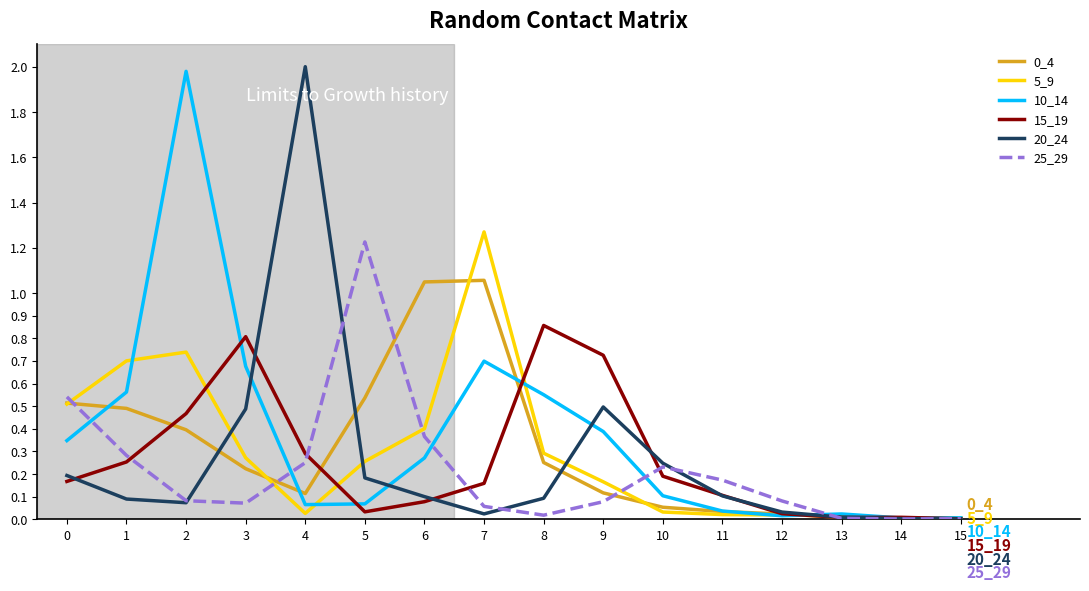

True or false: 25_29 has a value of 0.1 at 12.

True